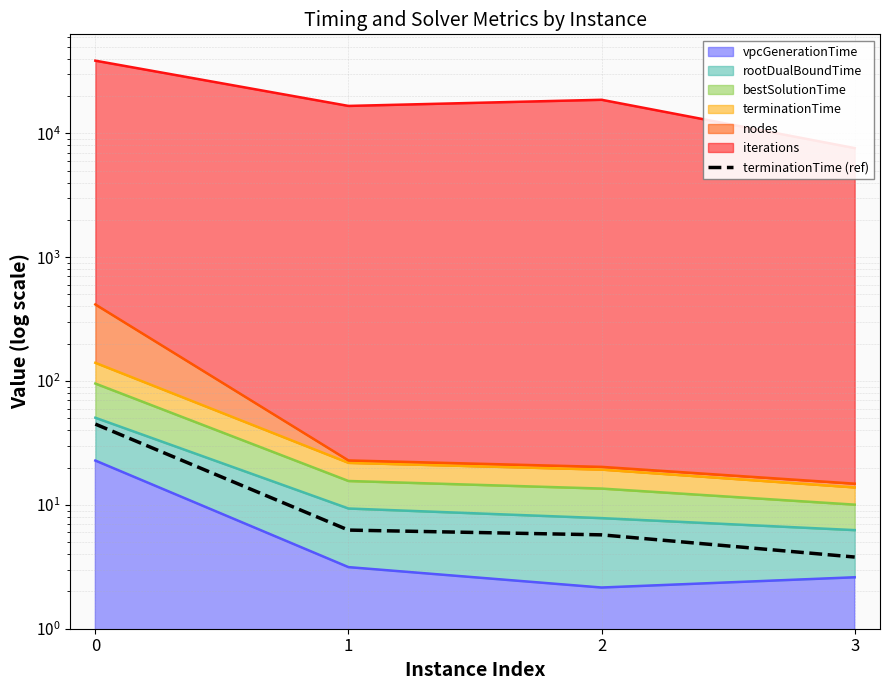

Reading left to right, extract all data points from this chart.

0=44.9	1=6.3	2=5.7	3=3.8